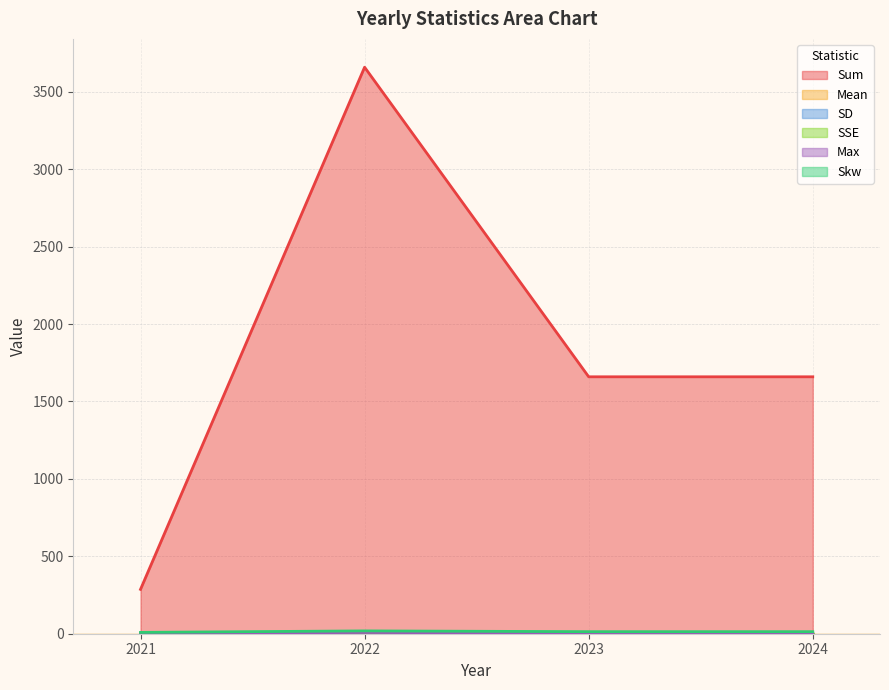

True or false: Sum and Skw cross at least once.

False